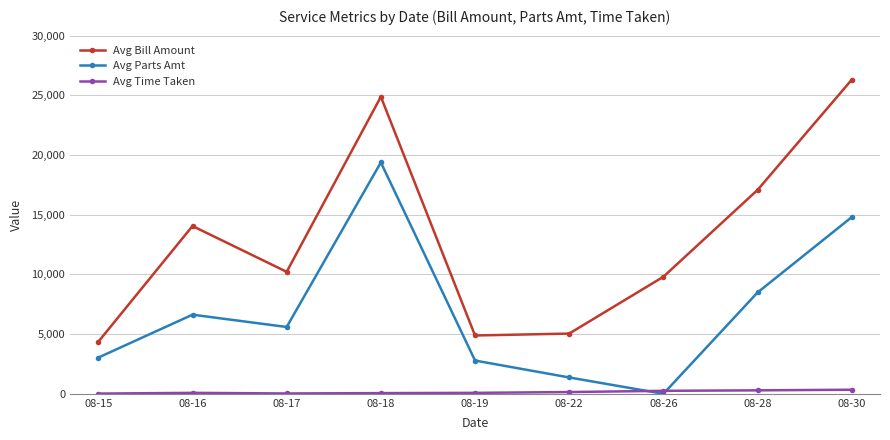

How many interior local peaks does the Avg Bill Amount series have?

2